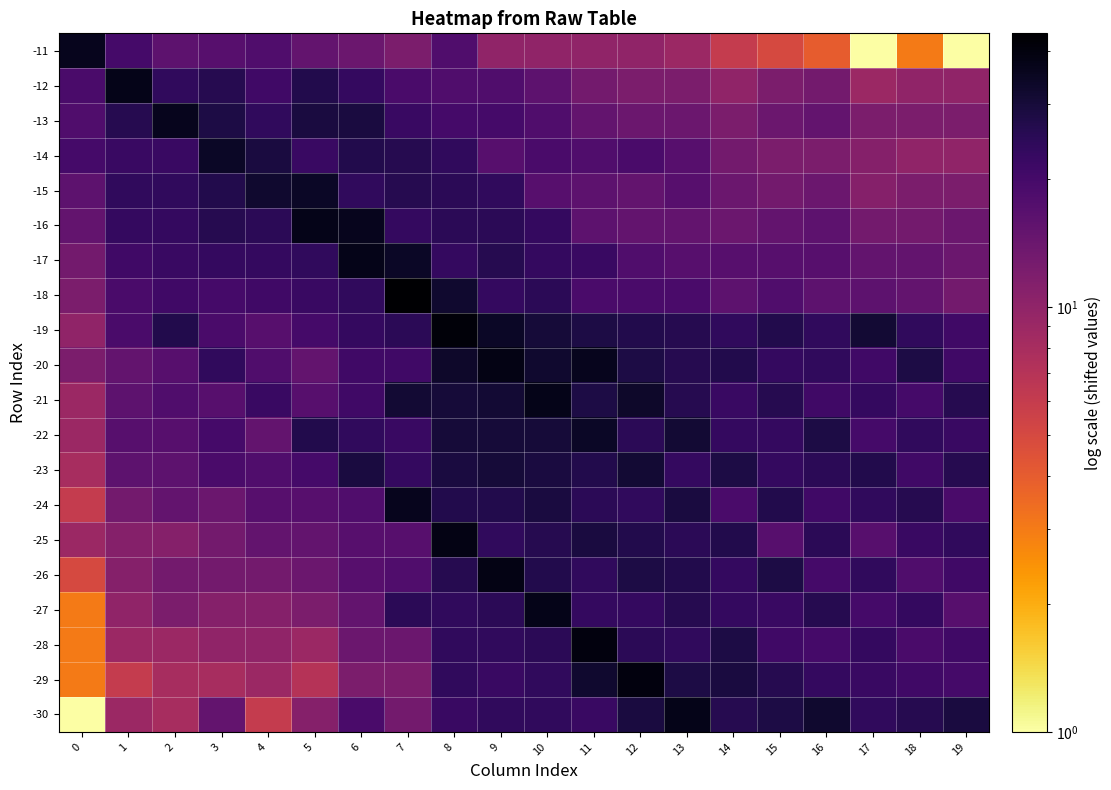

At how many categories does at least one series exceed 27?

20